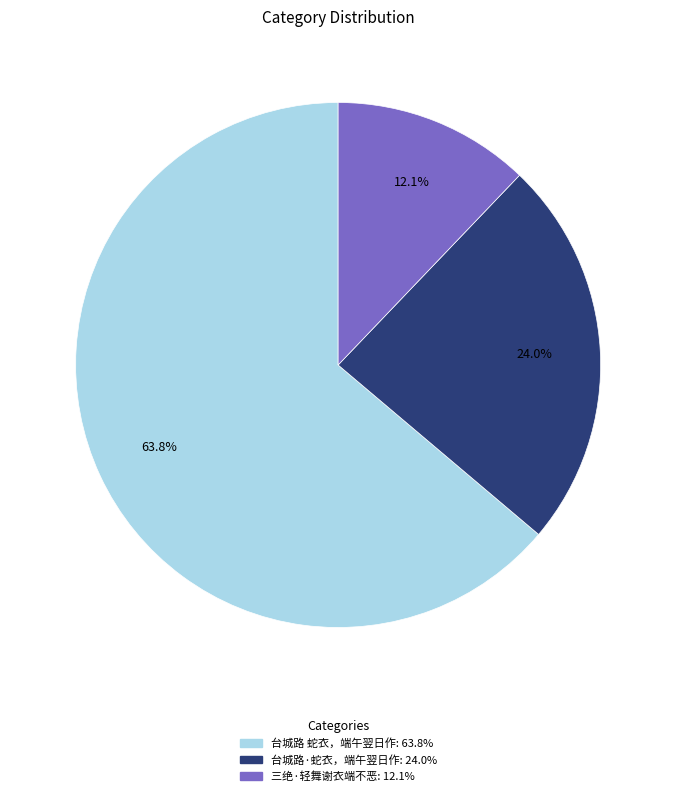

Is the sum of 三绝·轻舞谢衣端不恶 and 台城路 蛇衣，端午翌日作 greater than half?

Yes